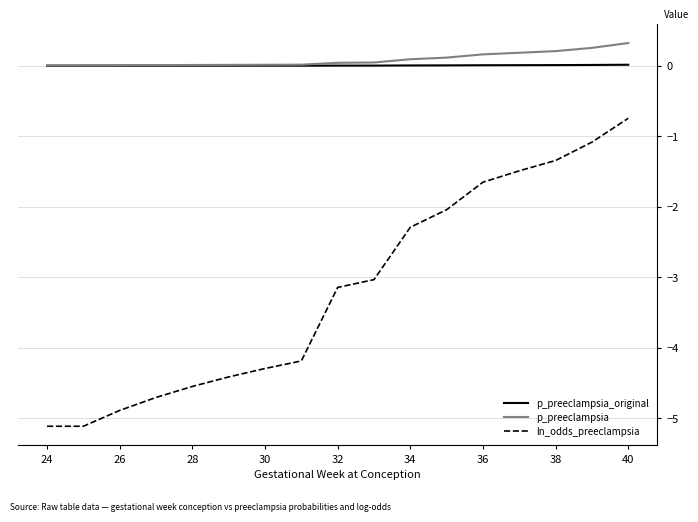

List the series in order of their peak value, highest first.

p_preeclampsia, p_preeclampsia_original, ln_odds_preeclampsia